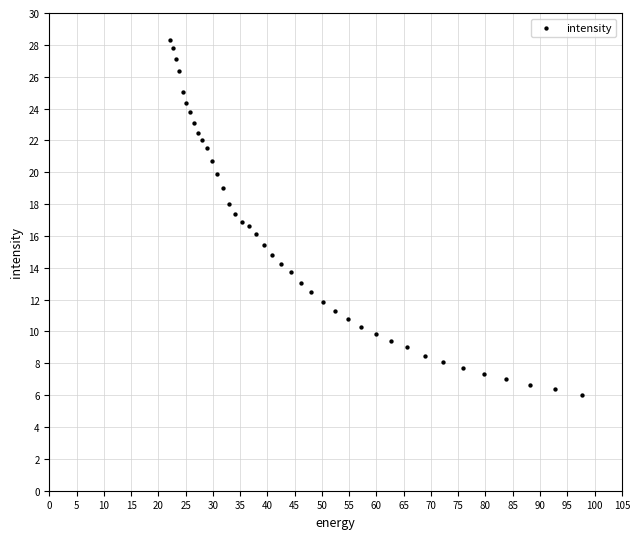

What is the range of X values (max minus min)?

75.6